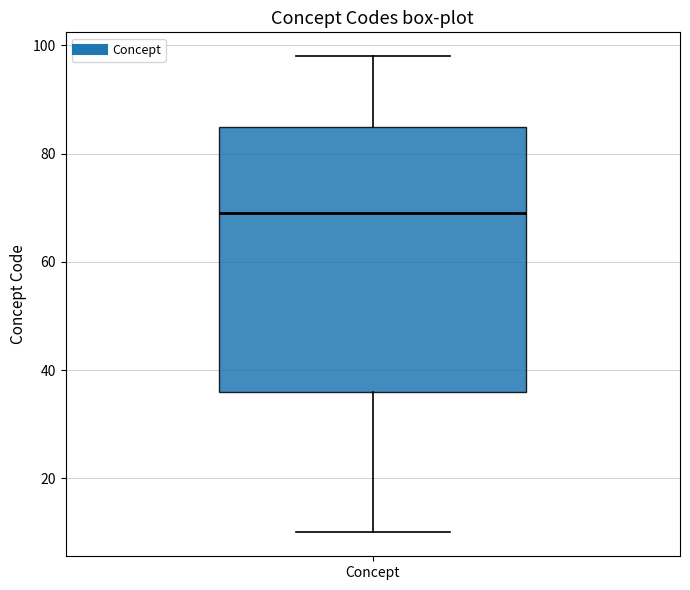

Read this box plot against the y-axis: the position of the median line, the range covered by the box, and the ends of both whiskers. The values are not printed on the chart, so give them approximately, as read against the axis.

median 70, box 36 to 86, whiskers 10 to 98